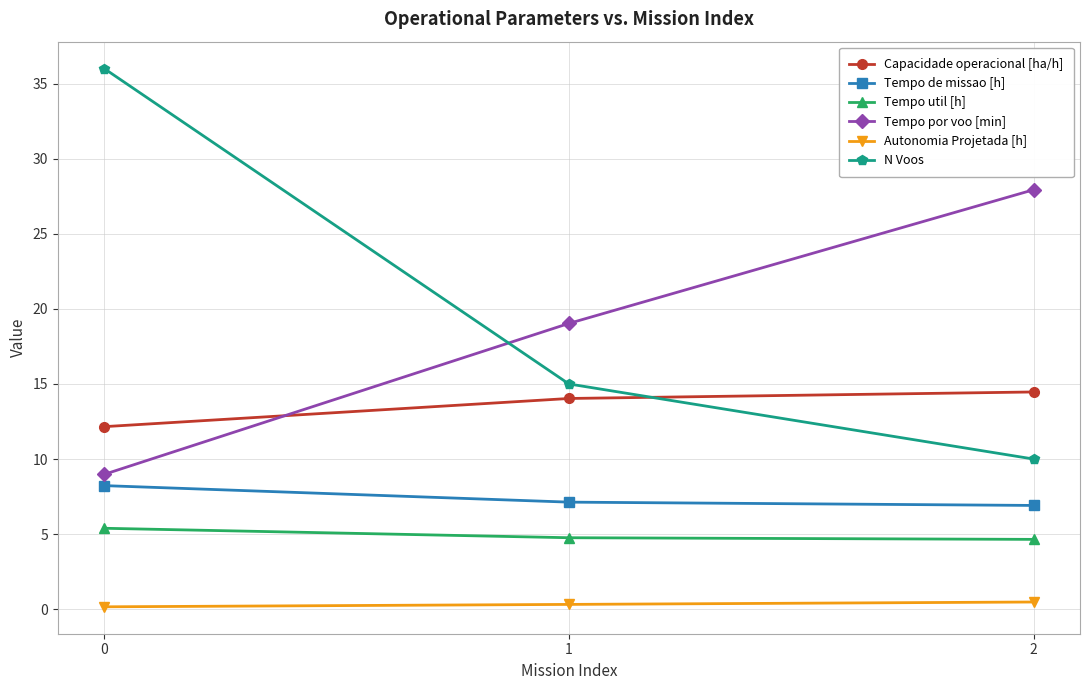

What is the total value across all series at 1?

60.3